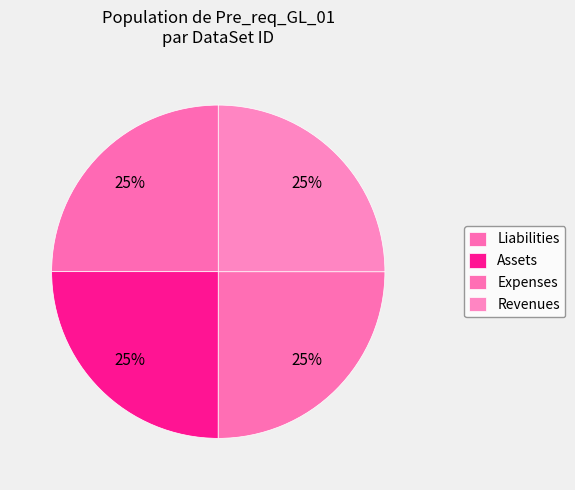

Count the number of slices in the pie.

4